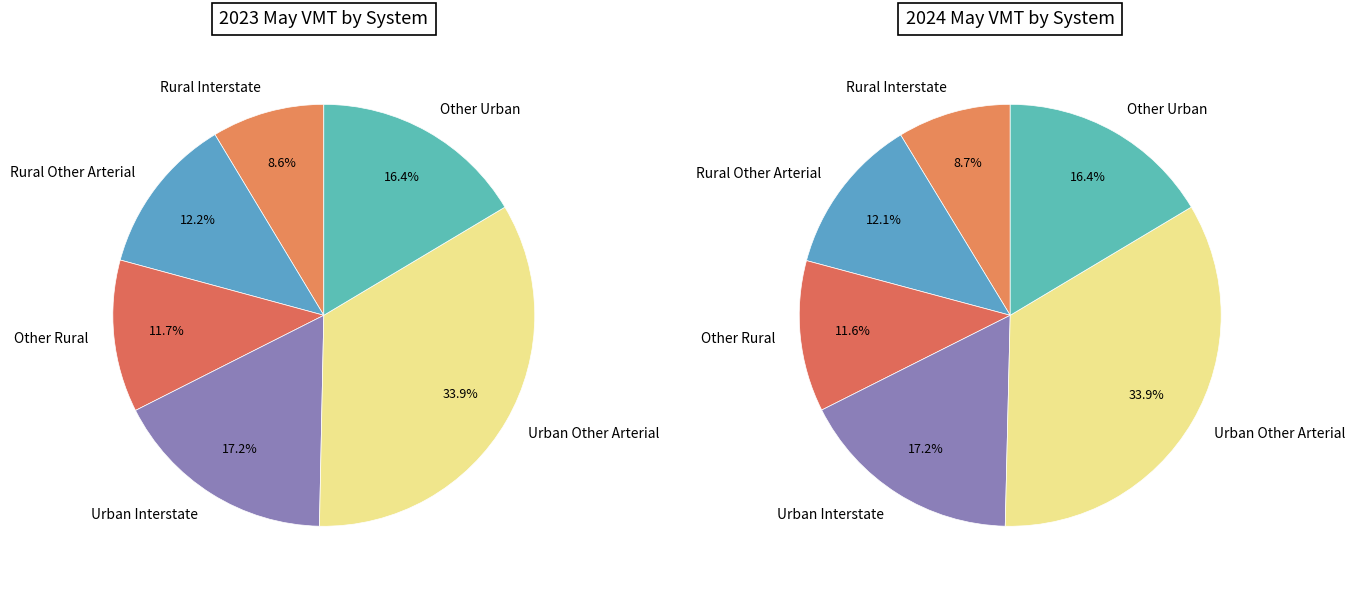

The values_2024 slice represents 1% of the pie. True or false?

False